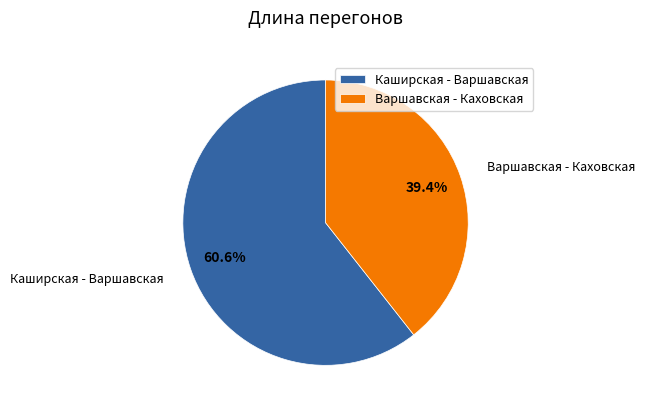

Is the sum of Каширская - Варшавская and Варшавская - Каховская greater than half?

Yes